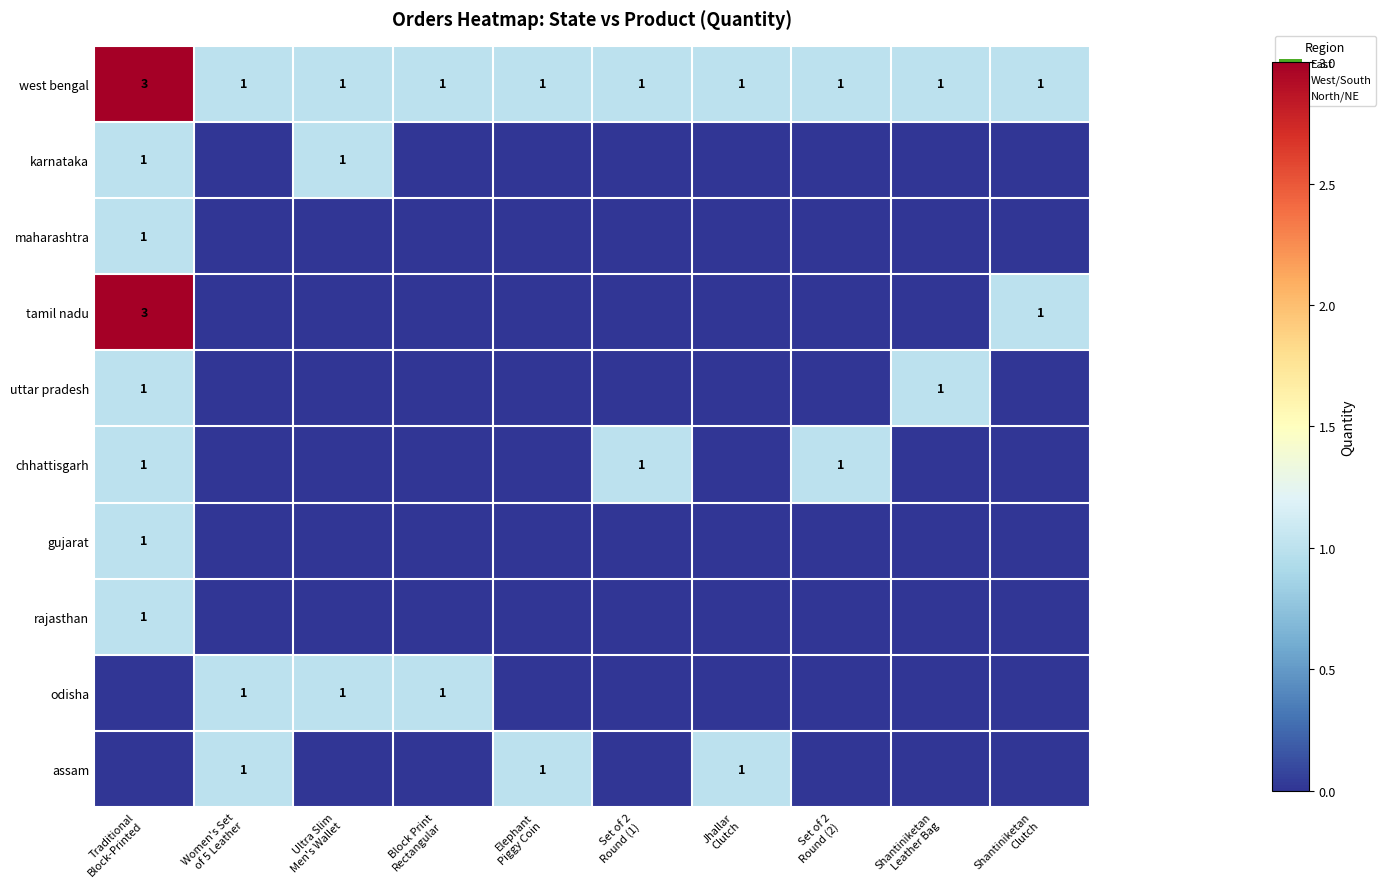

Count the west bengal values in the range 1 to 2.

9